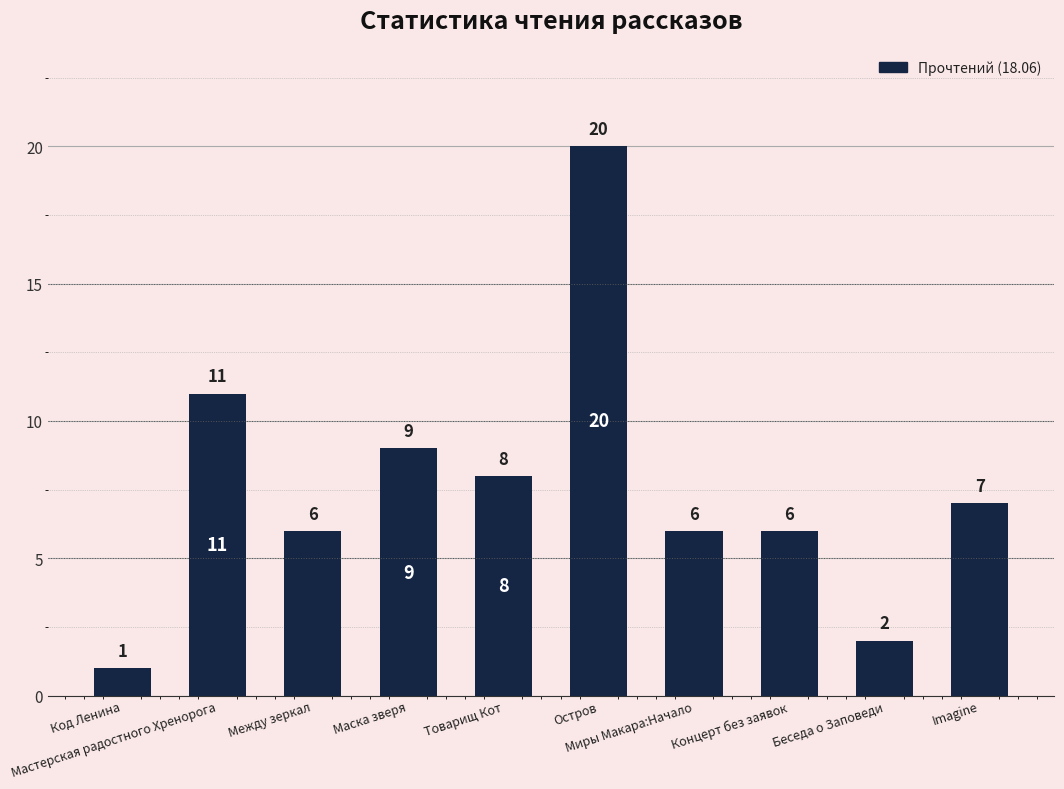

Reading left to right, what are all the values shown in this chart?

1	11	6	9	8	20	6	6	2	7